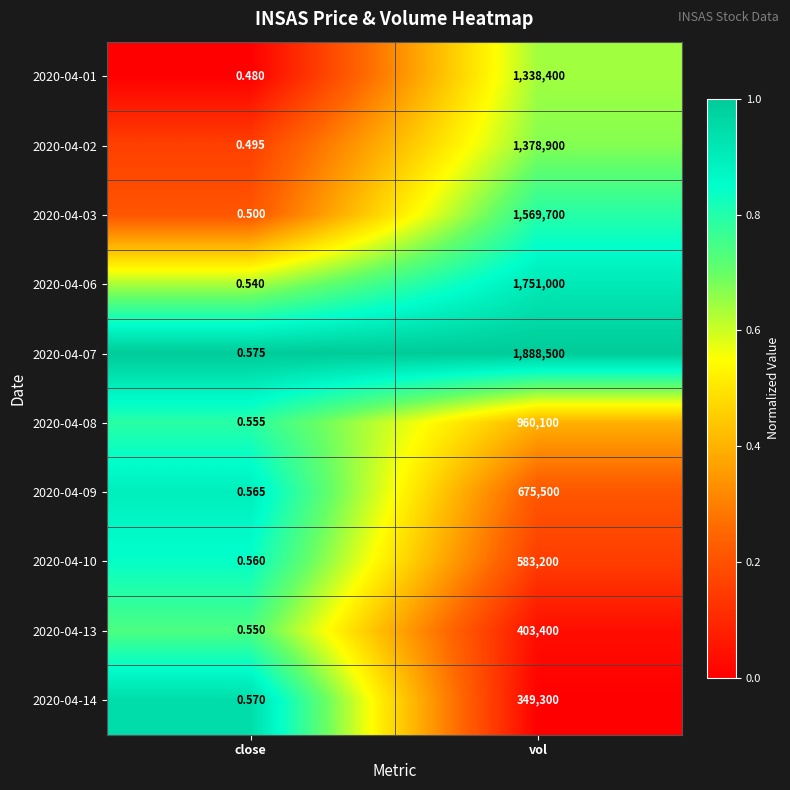

At which category is the sum across all series the highest?

vol